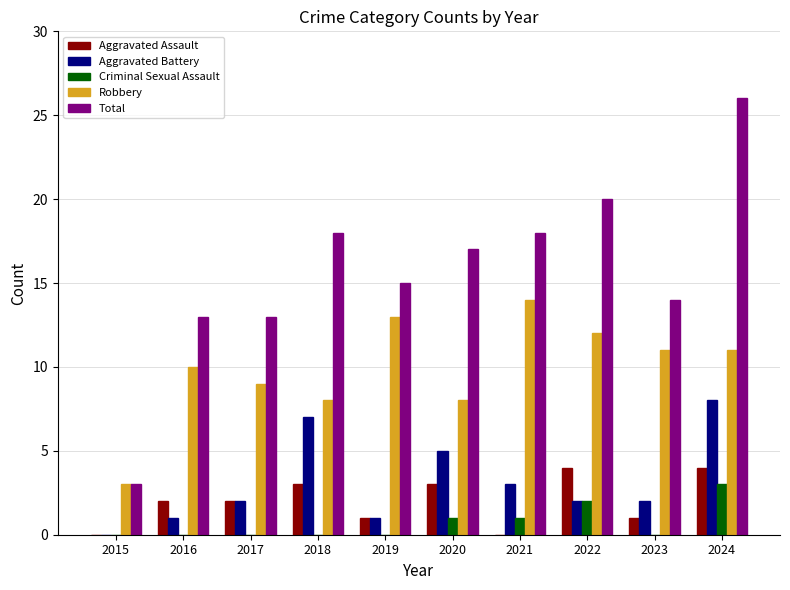

Which series has the widest spread of values?

Total